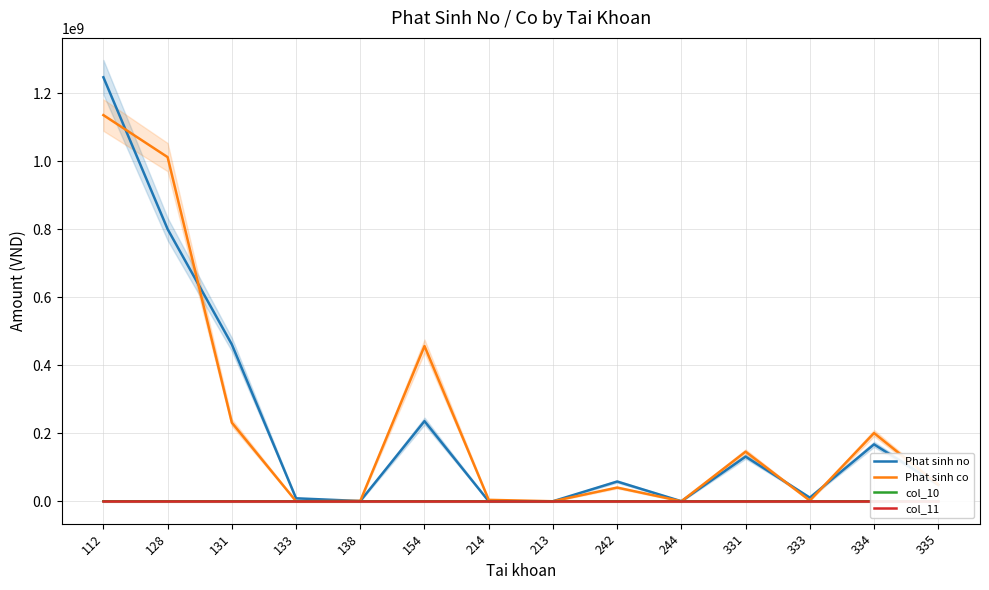

What is the label of the 9th point from the right?

154